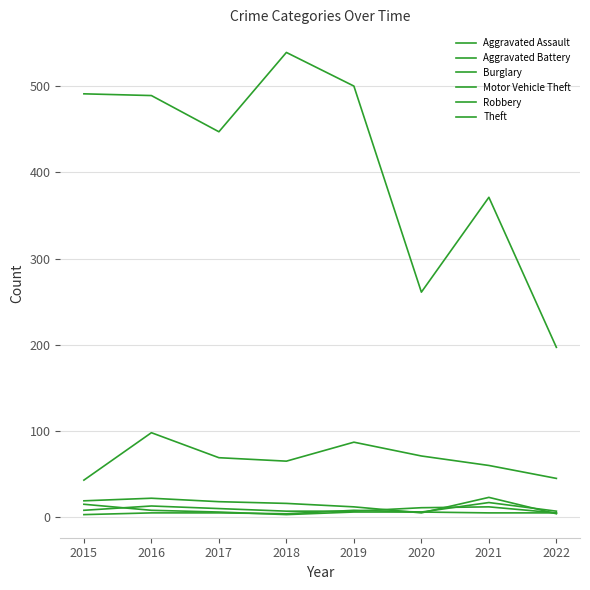

Which series has the widest spread of values?

Theft